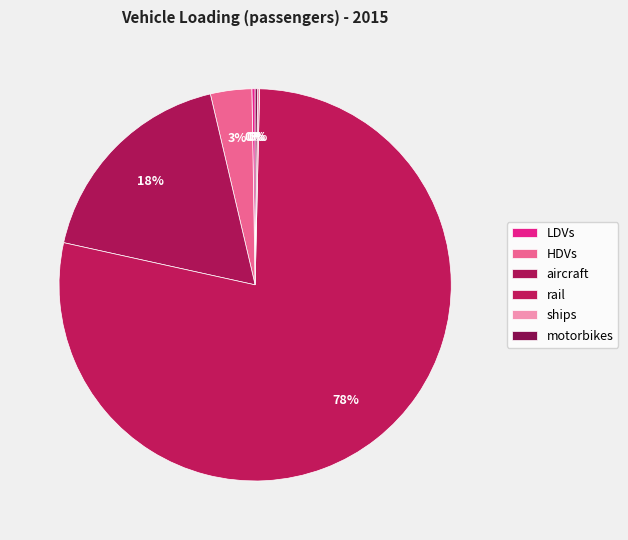

To the nearest percent, what portion does aircraft represent?

18%